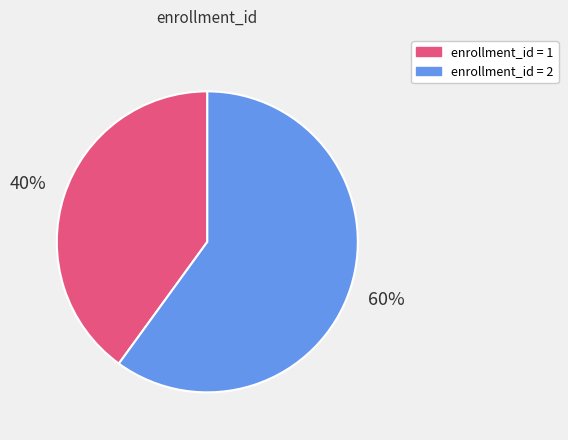

Is there a majority slice in this chart?

Yes